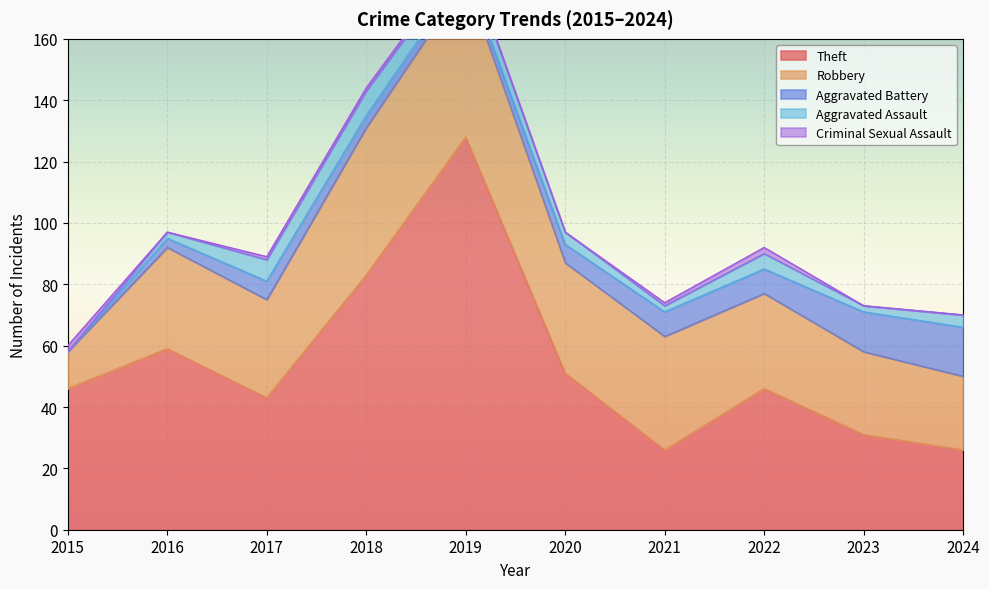

True or false: Robbery and Criminal Sexual Assault intersect in this chart.

False